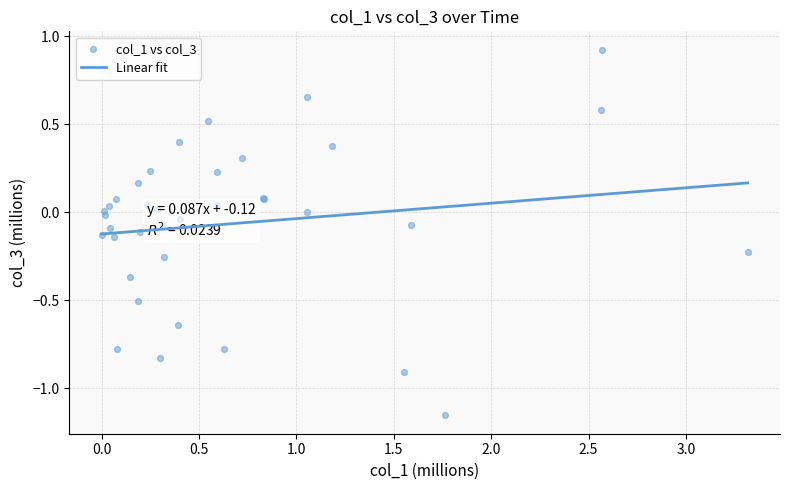

What are all the series names shown in the legend?

Linear fit, col_1 vs col_3